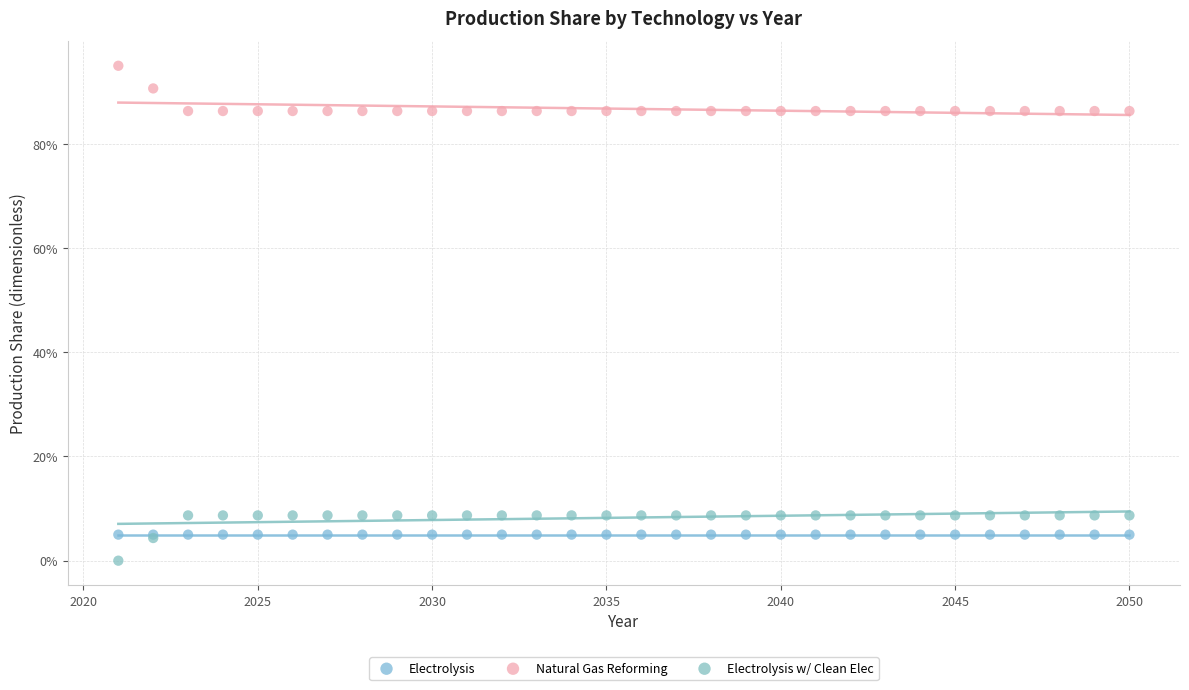

Which series contains the lowest Y value?

Electrolysis w/ Clean Elec